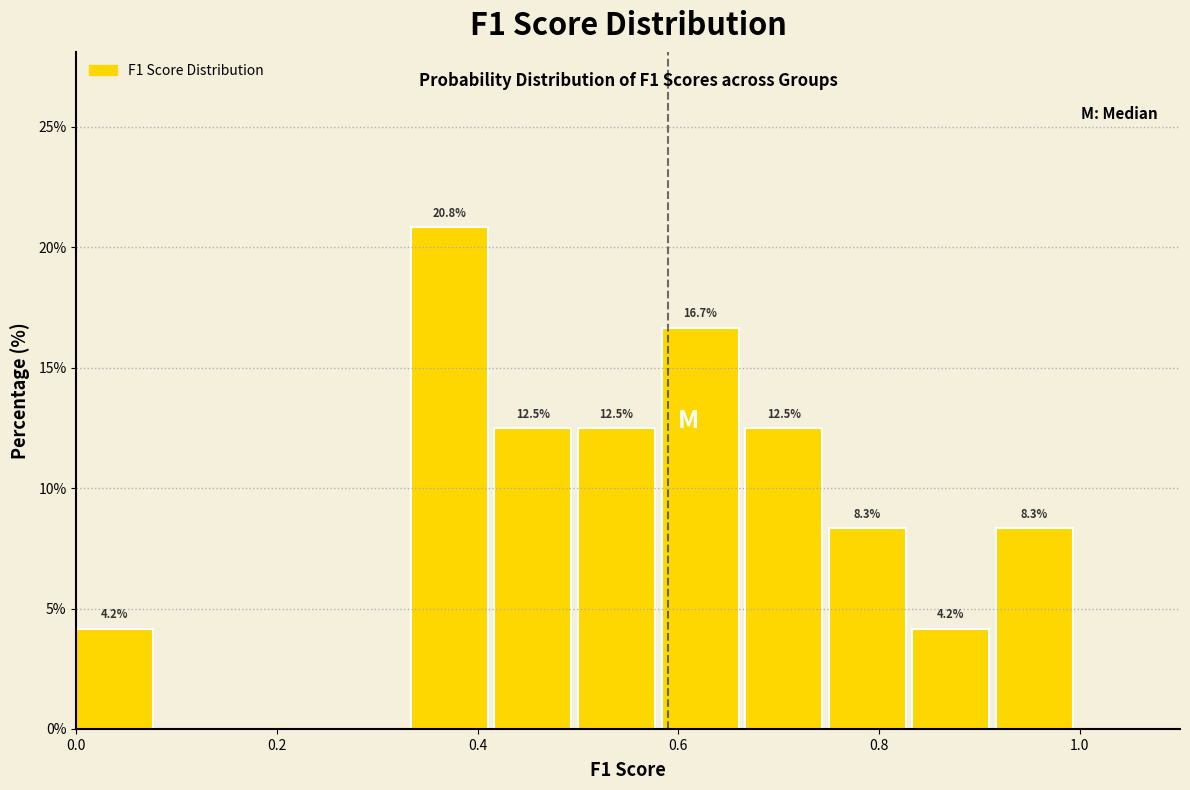

Which range on the x-axis has the tallest bar?

0.34 to 0.42